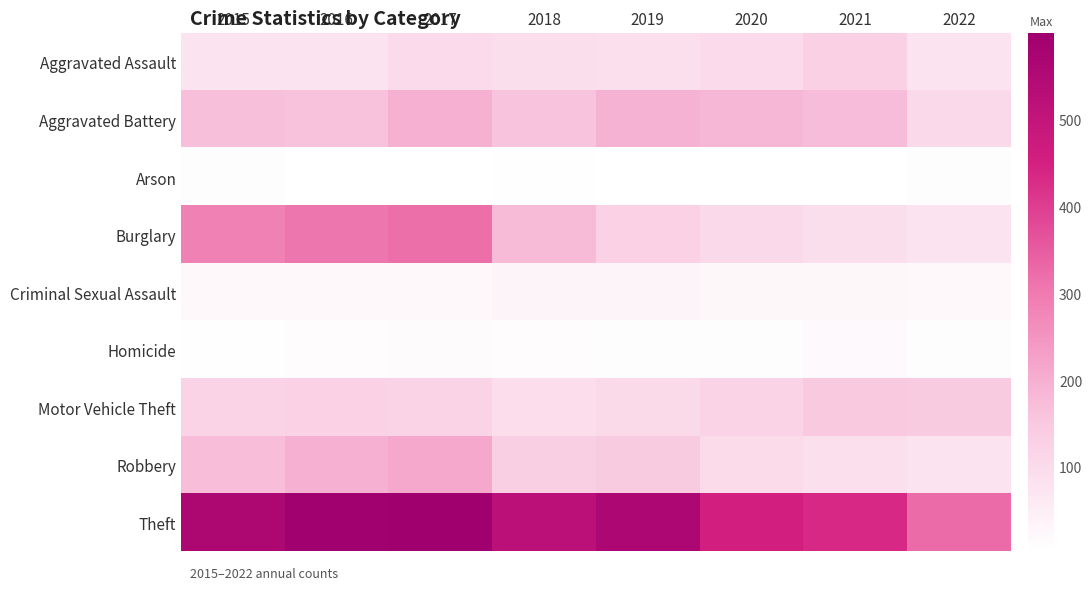

Reading left to right, list all the values displayed in this chart.

Aggravated Assault: 2015=79	2016=79	2017=99	2018=93	2019=91	2020=99	2021=131	2022=79
Aggravated Battery: 2015=169	2016=164	2017=194	2018=160	2019=193	2020=186	2021=175	2022=105
Arson: 2015=8	2016=3	2017=4	2018=6	2019=4	2020=5	2021=3	2022=8
Burglary: 2015=286	2016=307	2017=318	2018=176	2019=127	2020=104	2021=92	2022=78
Criminal Sexual Assault: 2015=21	2016=20	2017=23	2018=33	2019=31	2020=24	2021=25	2022=21
Homicide: 2015=7	2016=10	2017=13	2018=12	2019=8	2020=9	2021=19	2022=8
Motor Vehicle Theft: 2015=121	2016=128	2017=122	2018=96	2019=107	2020=123	2021=149	2022=145
Robbery: 2015=172	2016=196	2017=213	2018=132	2019=143	2020=101	2021=88	2022=79
Theft: 2015=561	2016=594	2017=599	2018=521	2019=563	2020=453	2021=435	2022=325